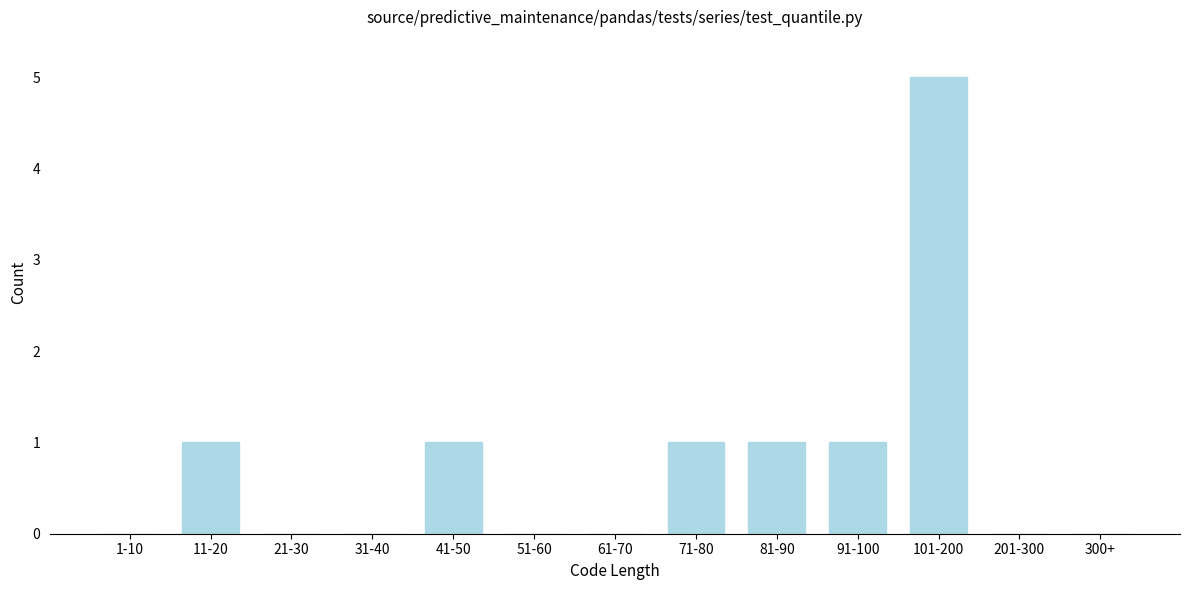

True or false: the data shows -3 at 201-300.

False